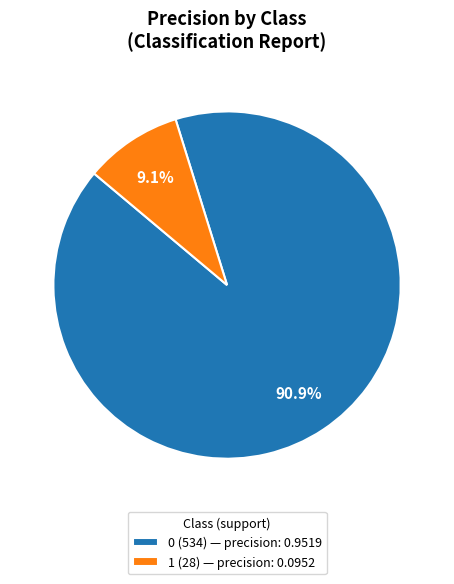

What percentage do 0 and 1 together represent?

100.0%